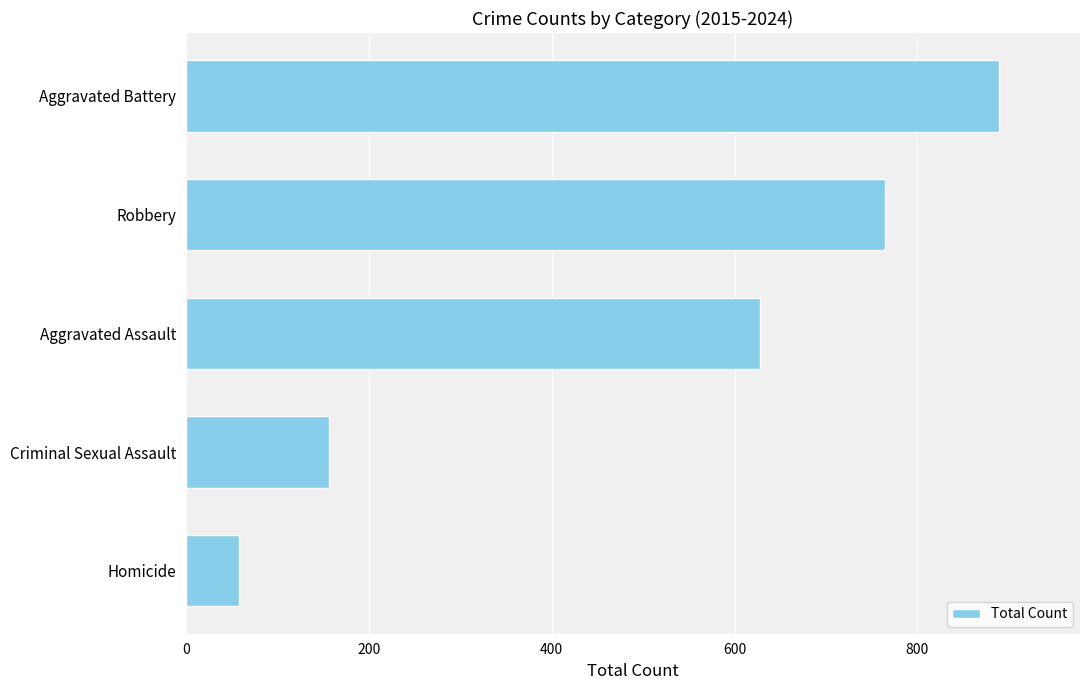

Which label corresponds to the smallest value in the chart?

Homicide